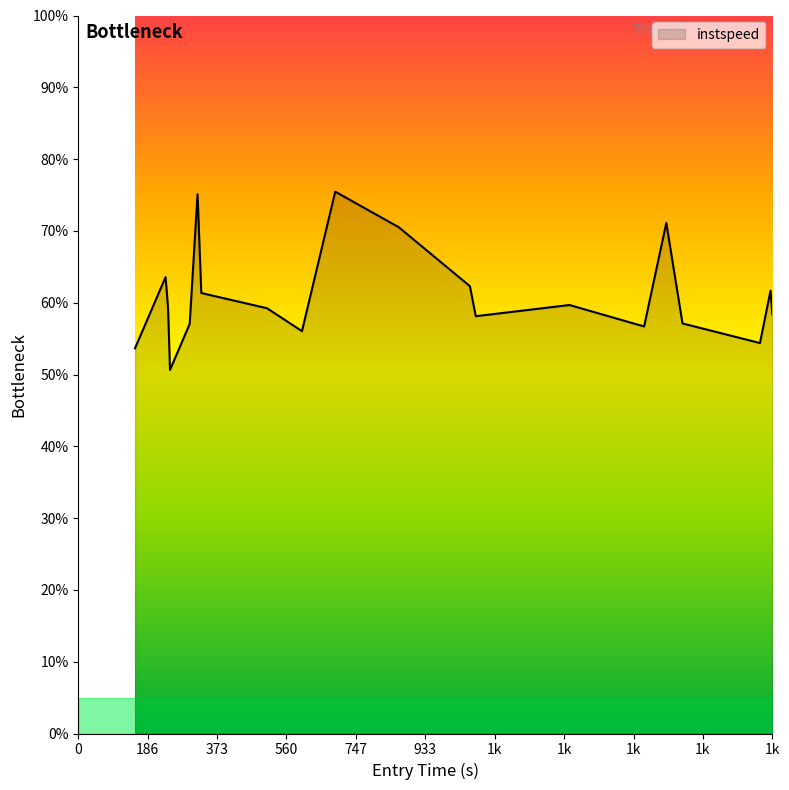

Does the chart display data point markers on the line(s)?

No